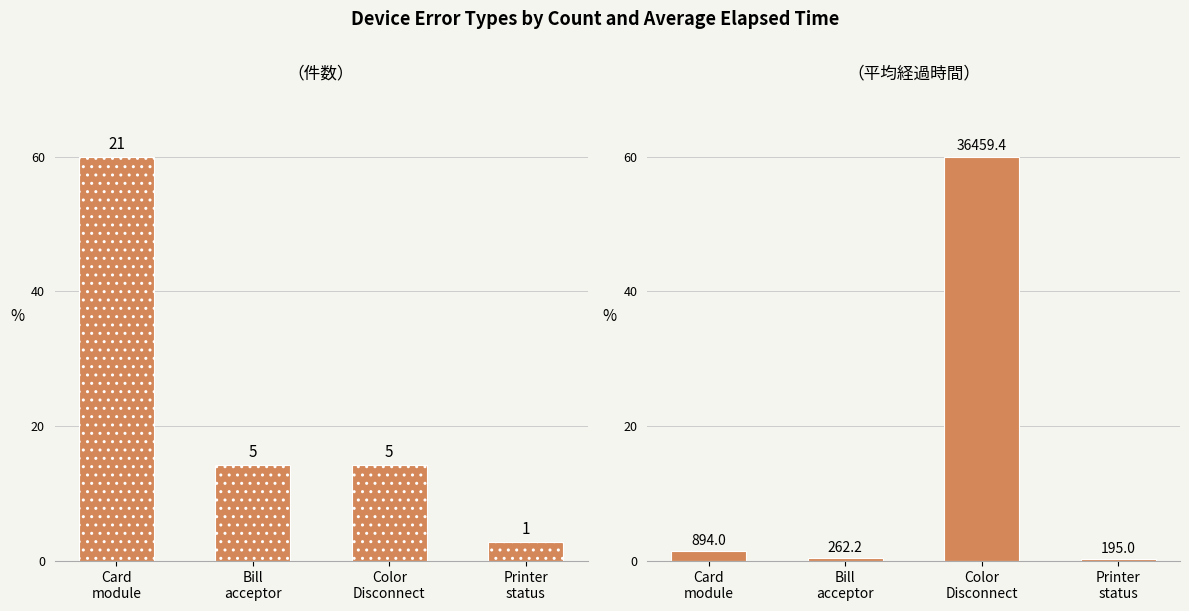

The Count of ATMs series shows 14.3 at Bill
acceptor. True or false?

True